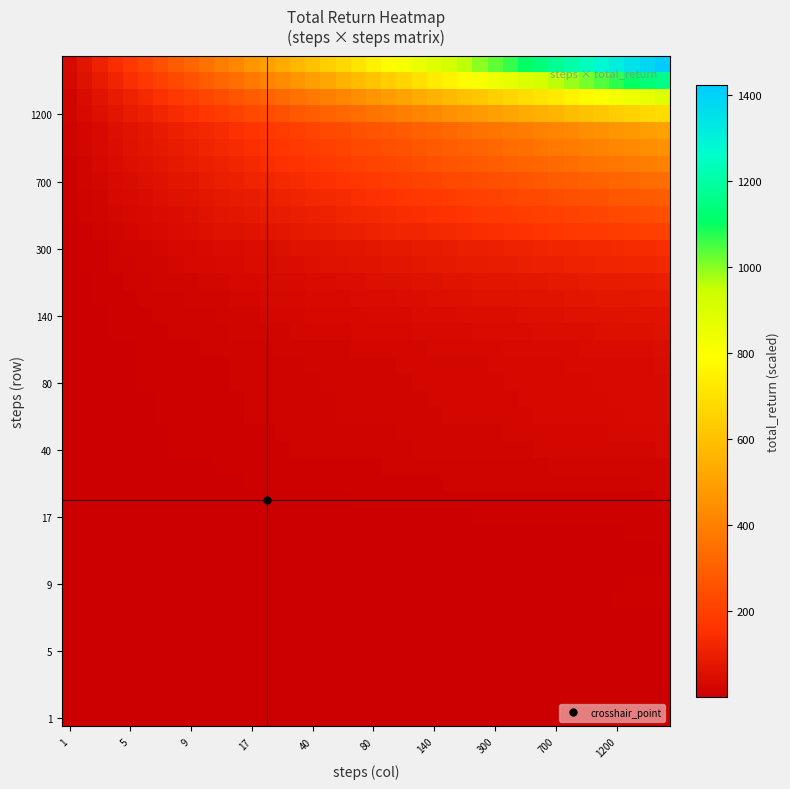

At how many categories does at least one series exceed 1079?

10